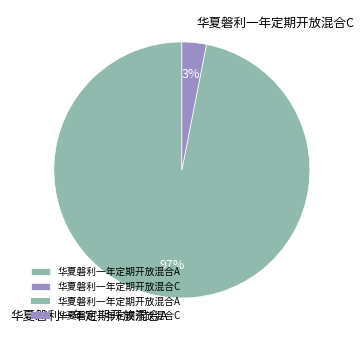

True or false: 华夏磐利一年定期开放混合C accounts for 12% of the total.

False